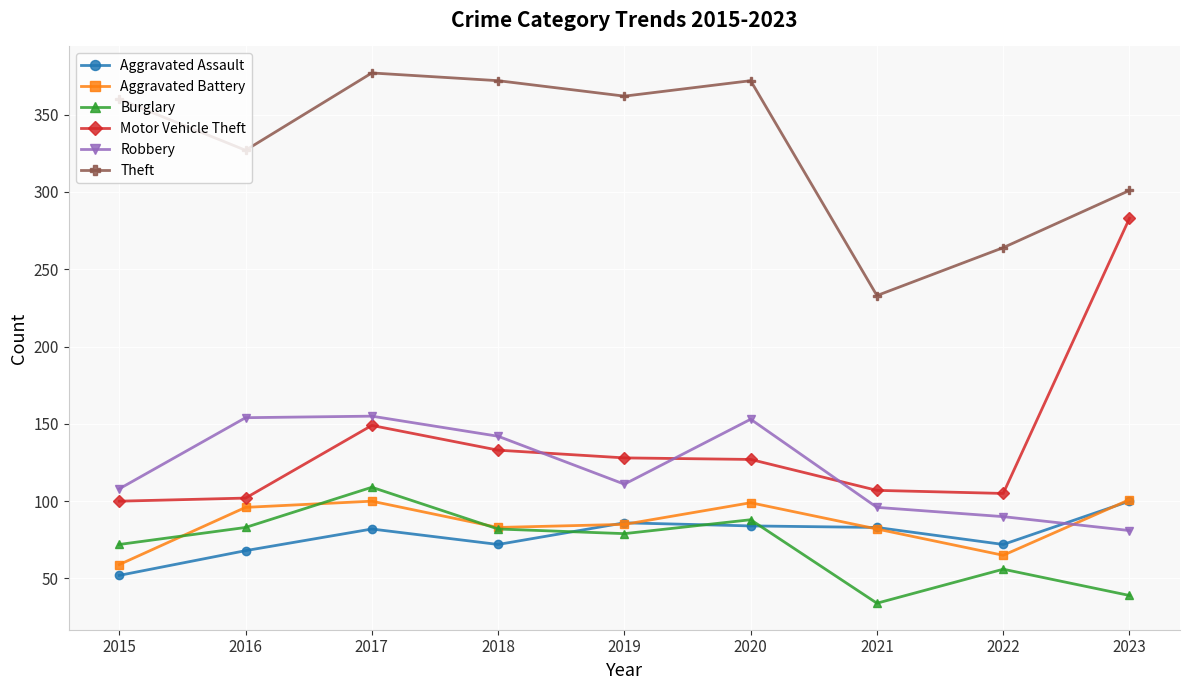

Is the value of Aggravated Battery at 2015 greater than the value of Burglary at 2017?

No